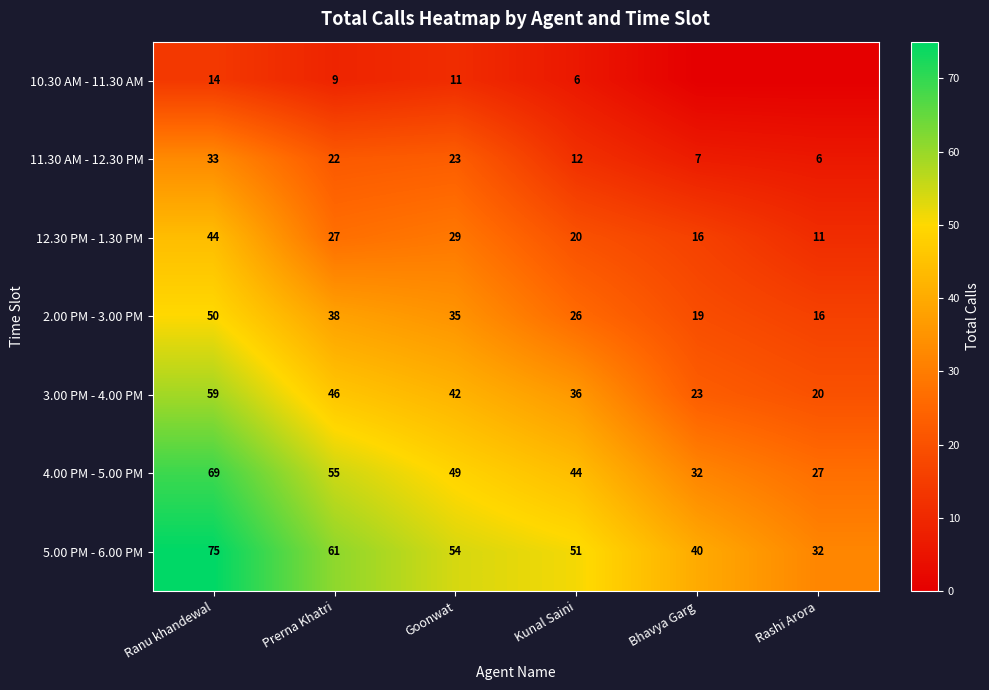

At which category does the chart reach its minimum across all series?

Bhavya Garg